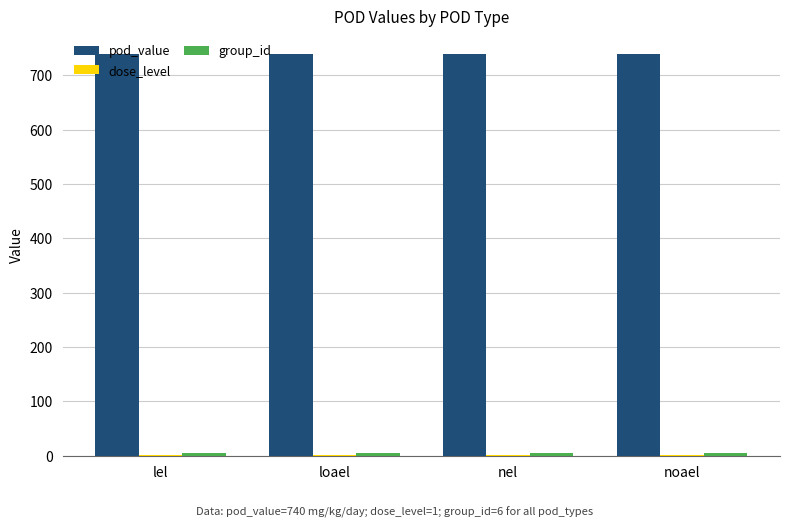

True or false: pod_value has a value of 740 at lel.

True